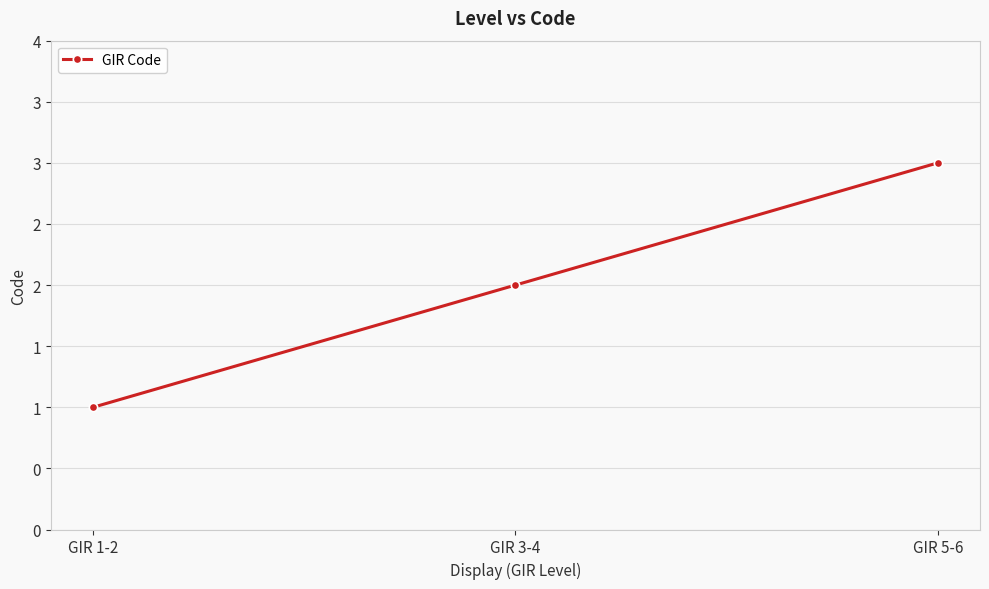

Reading left to right, transcribe all the data shown in this chart.

1	2	3